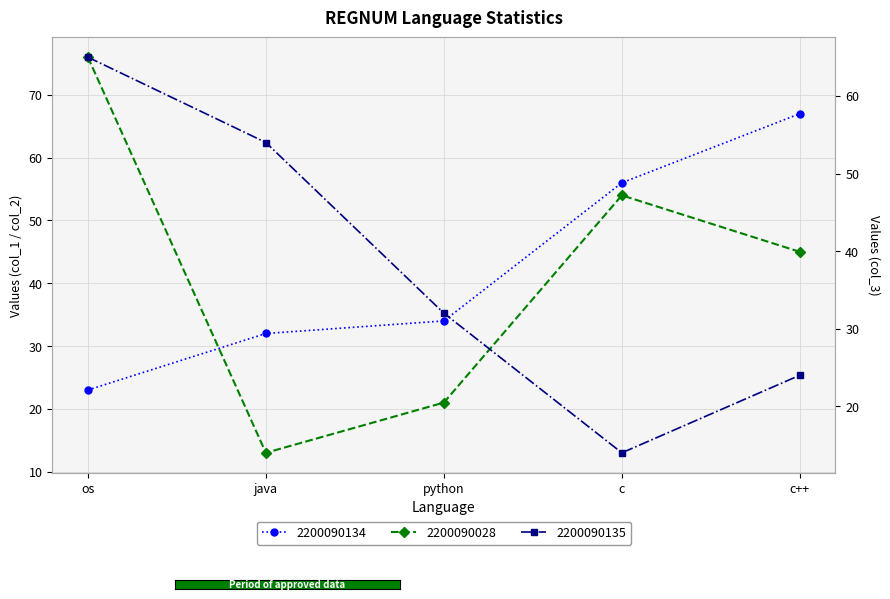

Reading left to right, transcribe all the data shown in this chart.

2200090134: 23	32	34	56	67
2200090028: 76	13	21	54	45
2200090135: 65	54	32	14	24